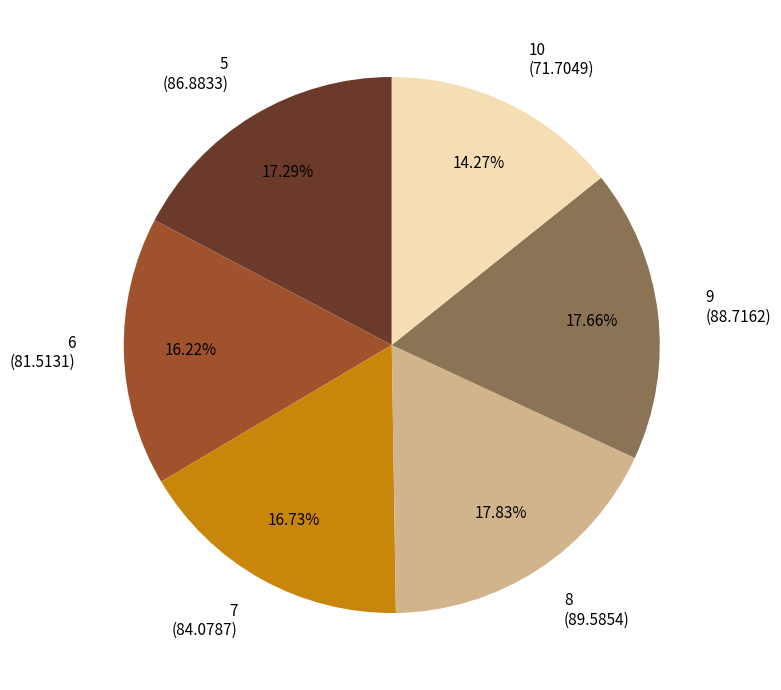

Does 5 (86.8833) account for over 50% of the chart?

No